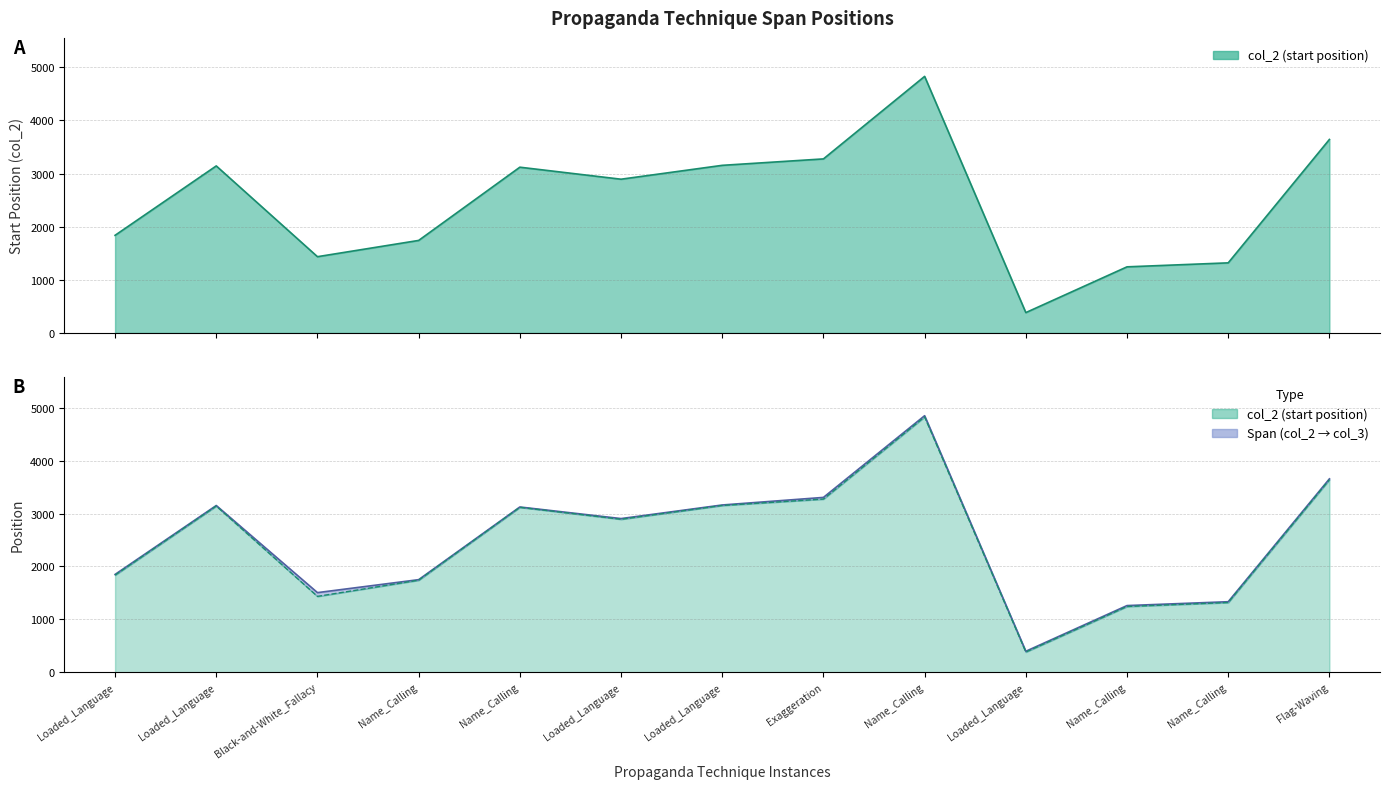

What is the value of the col_2 point at the 8th from the left?

3275